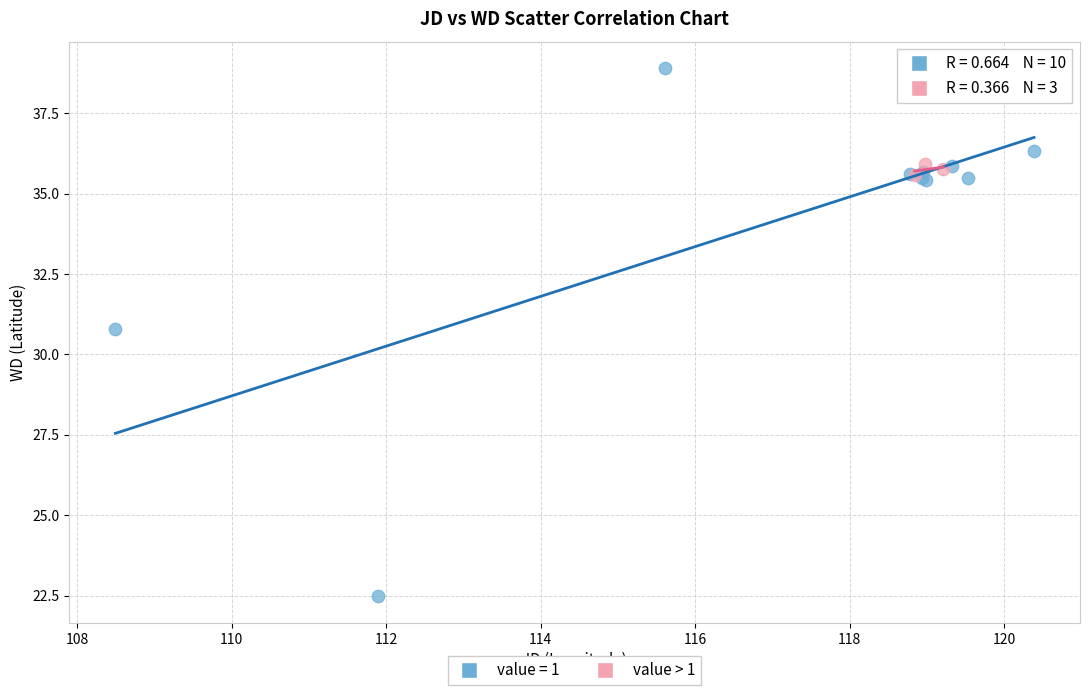

Which series reaches the minimum Y coordinate?

value = 1